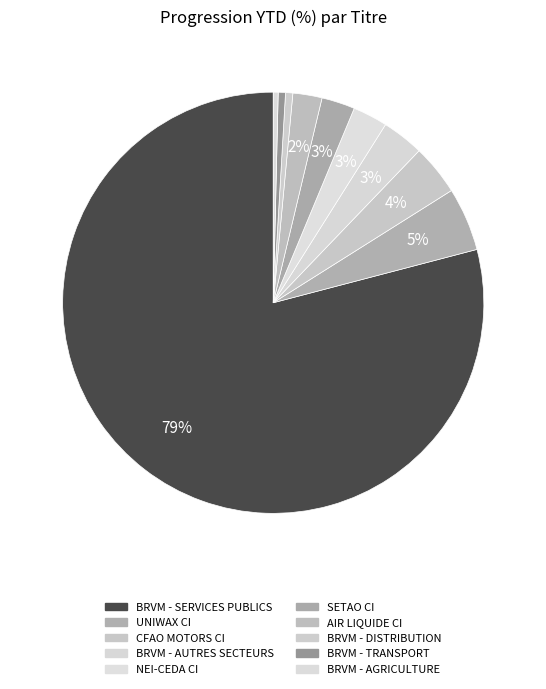

Count the number of slices in the pie.

10